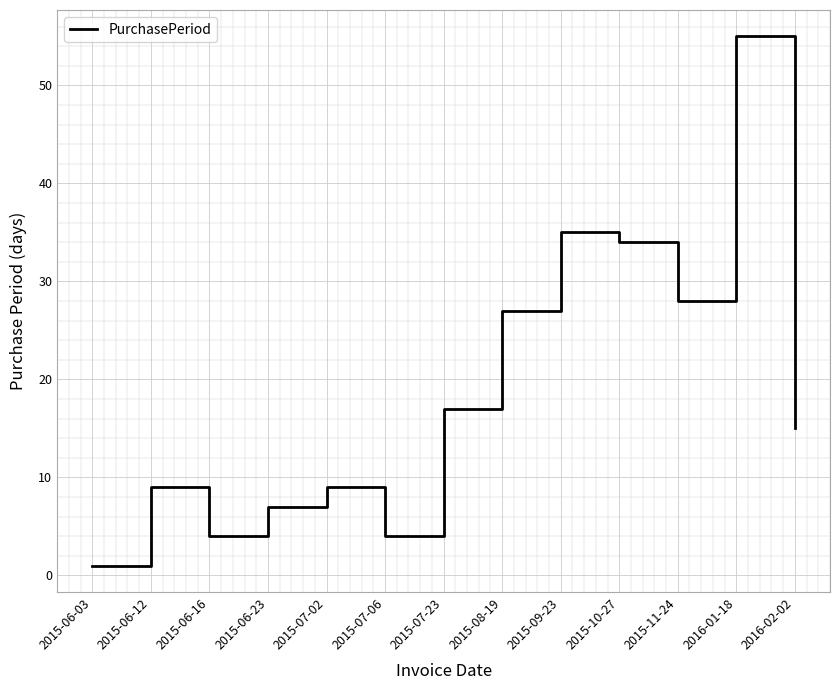

True or false: the data shows 27 at 2015-08-19.

True